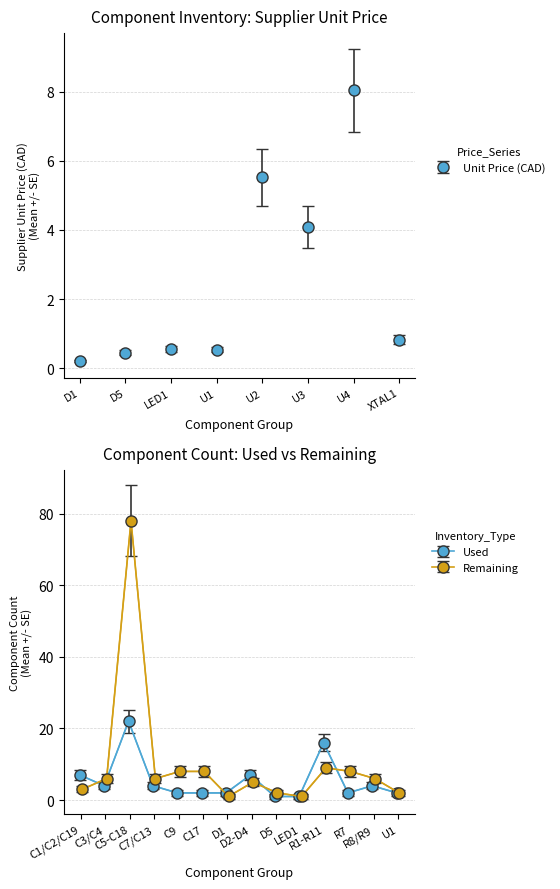

The Unit Price (CAD) series shows 0.5 at D5. True or false?

True